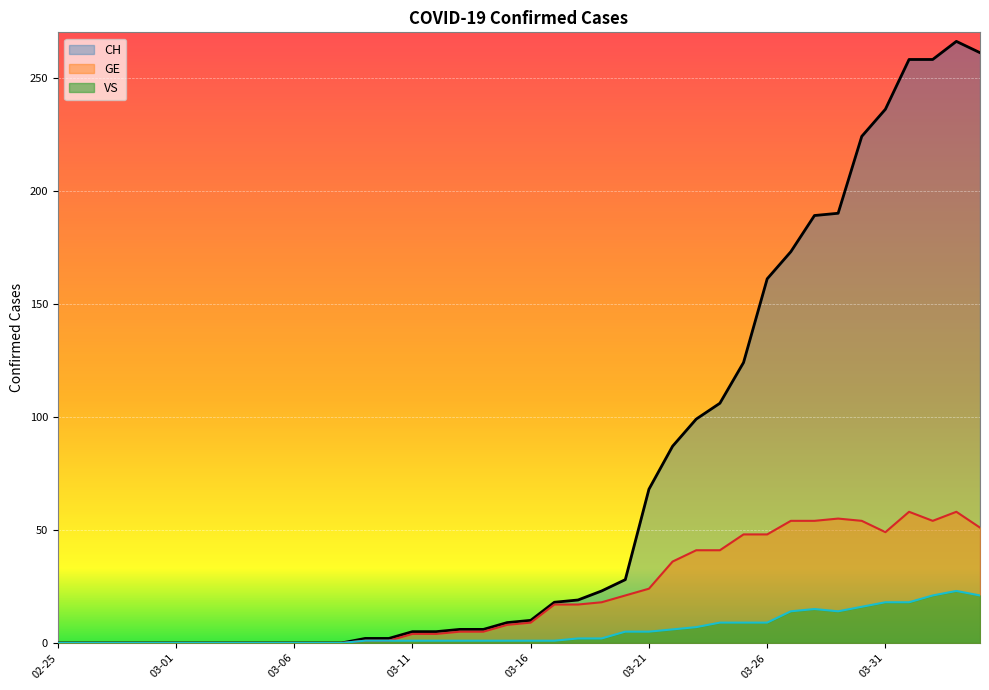

What is the greatest value displayed?

266